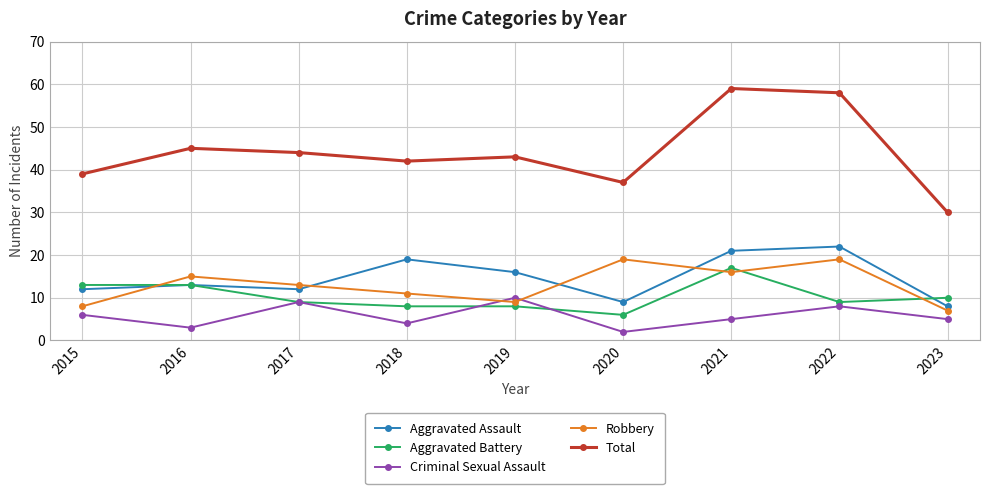

True or false: Criminal Sexual Assault and Aggravated Battery intersect in this chart.

True